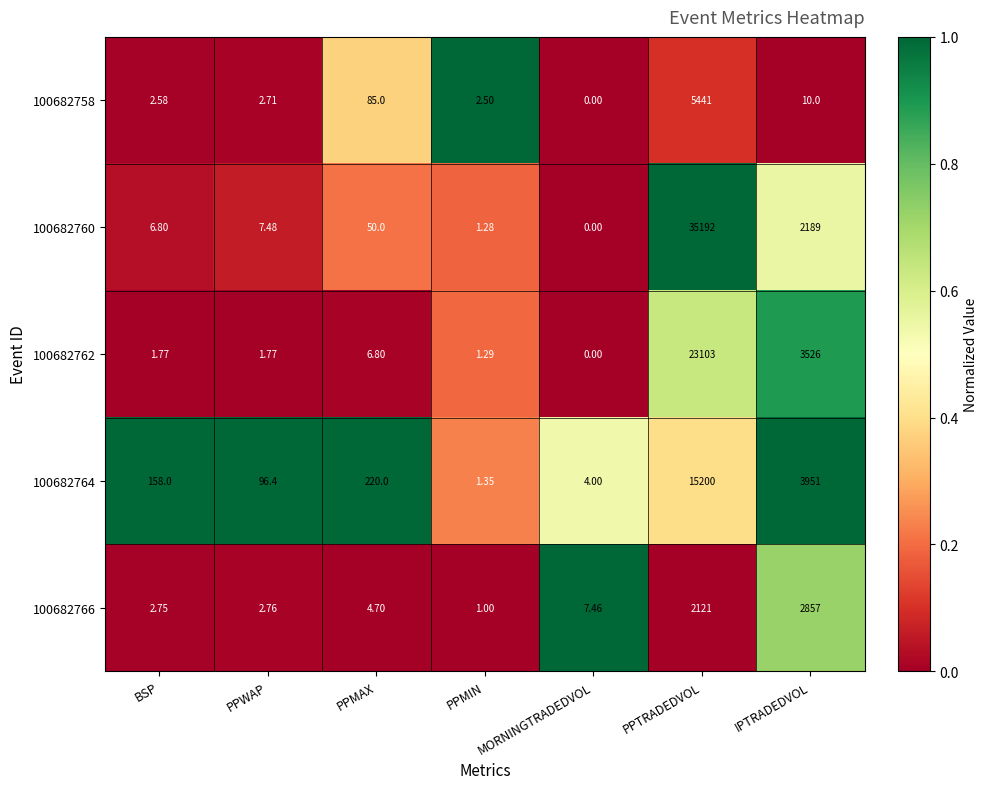

At which label is 100682766 closest to 1429?

PPTRADEDVOL